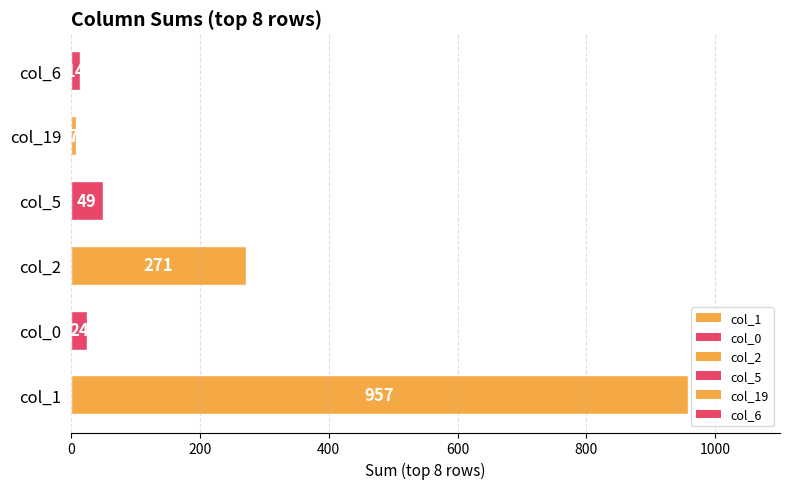

Reading bottom to top, list all the values displayed in this chart.

col_1=957	col_0=24	col_2=271	col_5=49	col_19=7	col_6=14